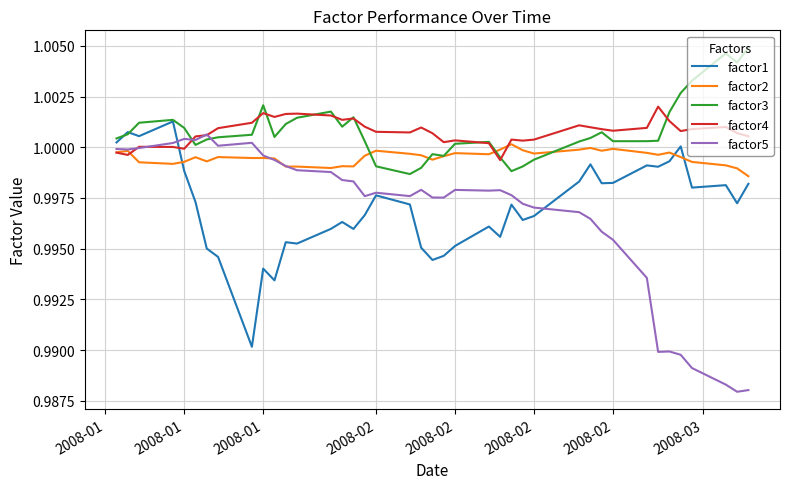

Which series has the widest spread of values?

factor5